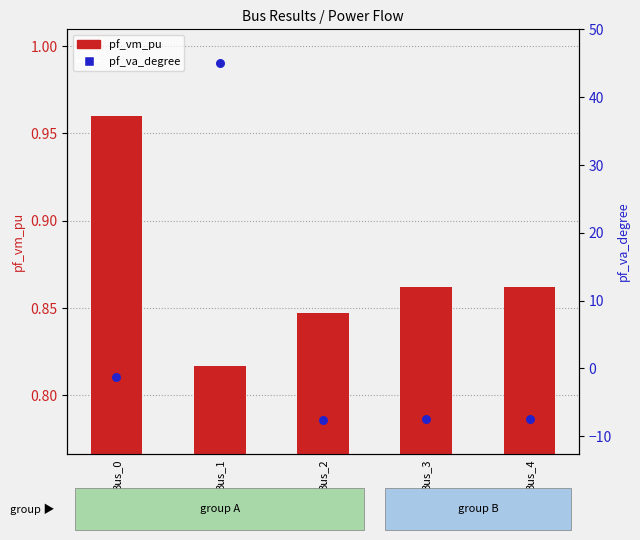

What are all the series names shown in the legend?

pf_vm_pu, pf_va_degree